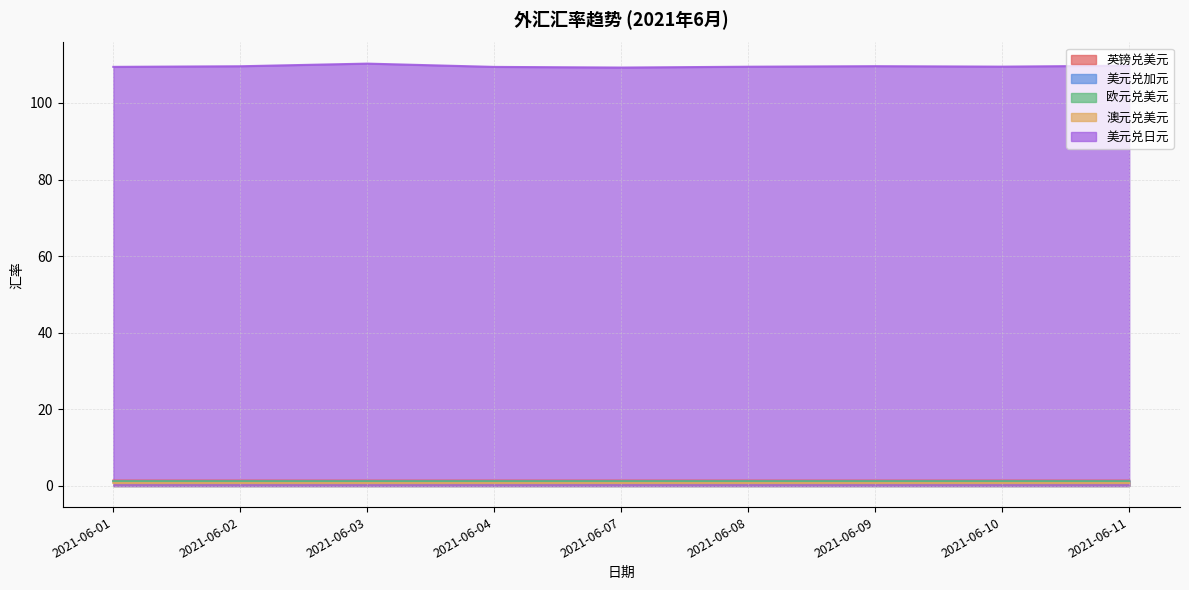

True or false: 英镑兑美元 has more than 0 interior local peaks.

True